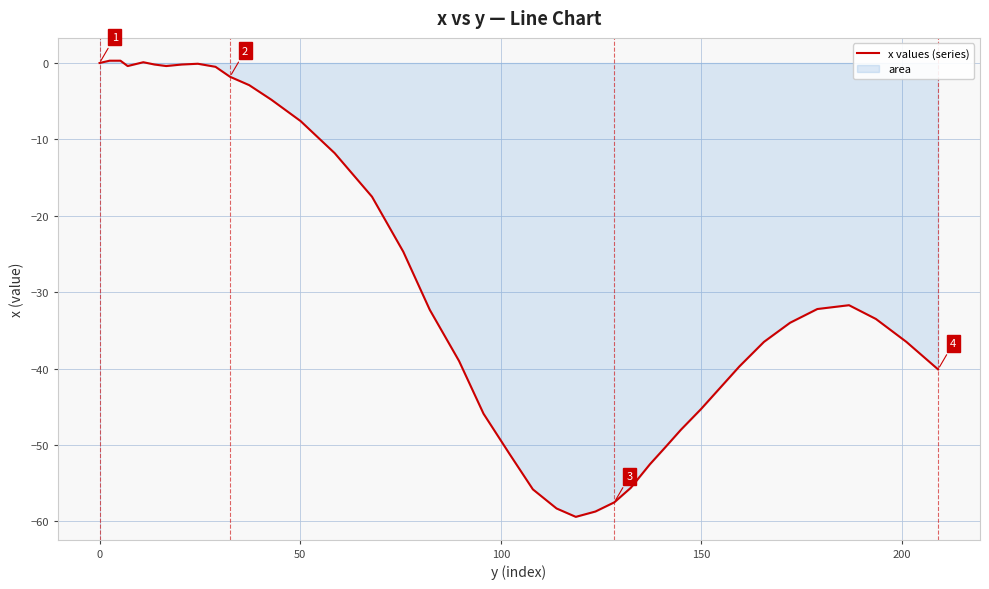

What is the difference between the maximum and minimum values?

59.7